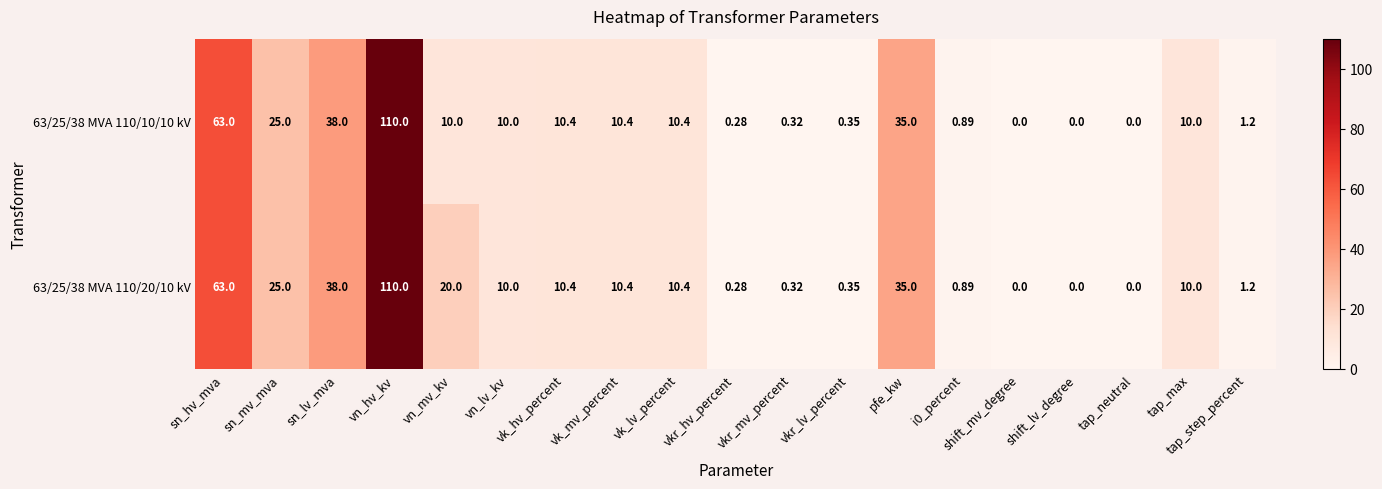

Which series has the largest total across all categories?

63/25/38 MVA 110/20/10 kV